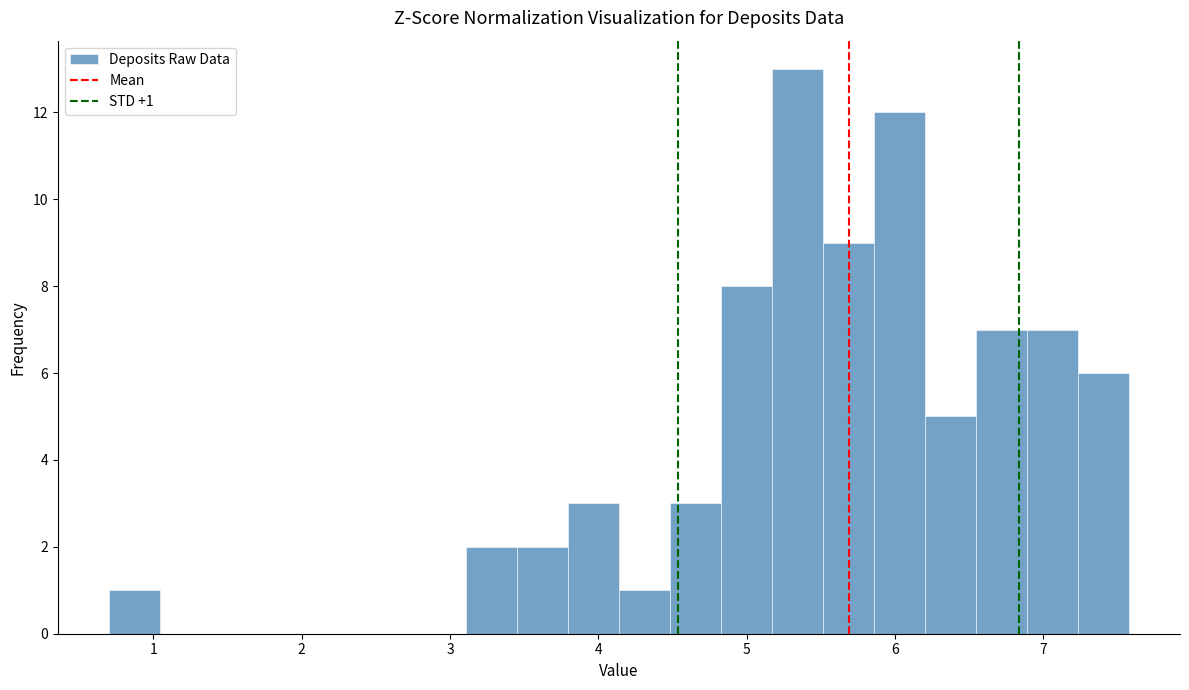

Around what value on the x-axis is the tallest bar? Give the approximate position of its centre, as read against the axis.

5.3